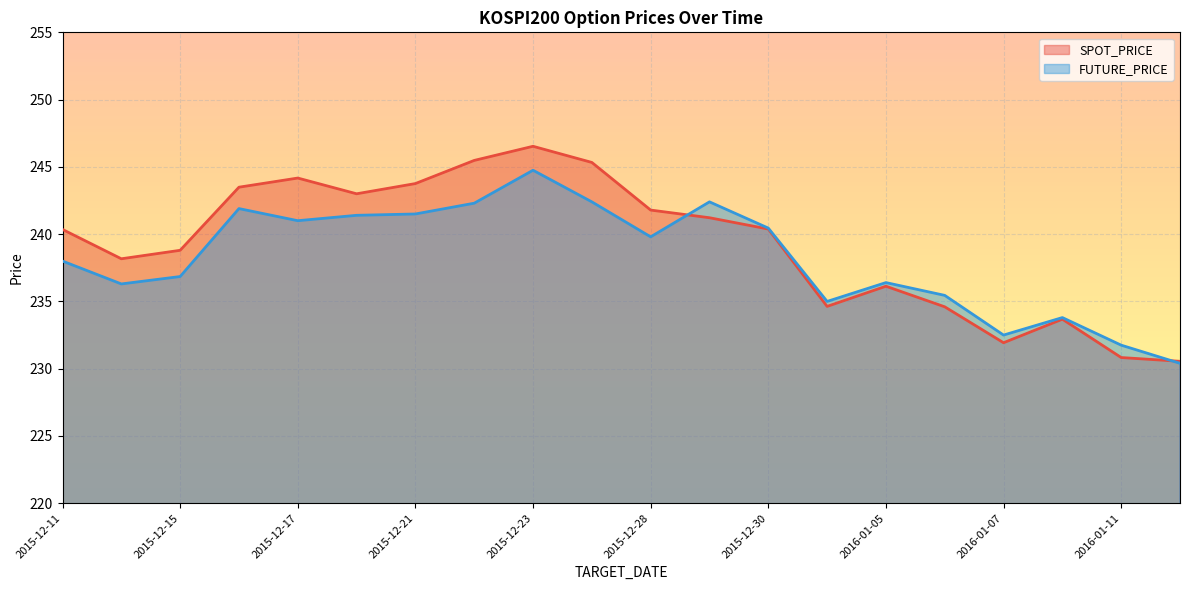

Between 2015-12-24 and 2016-01-07, which is larger?

2015-12-24